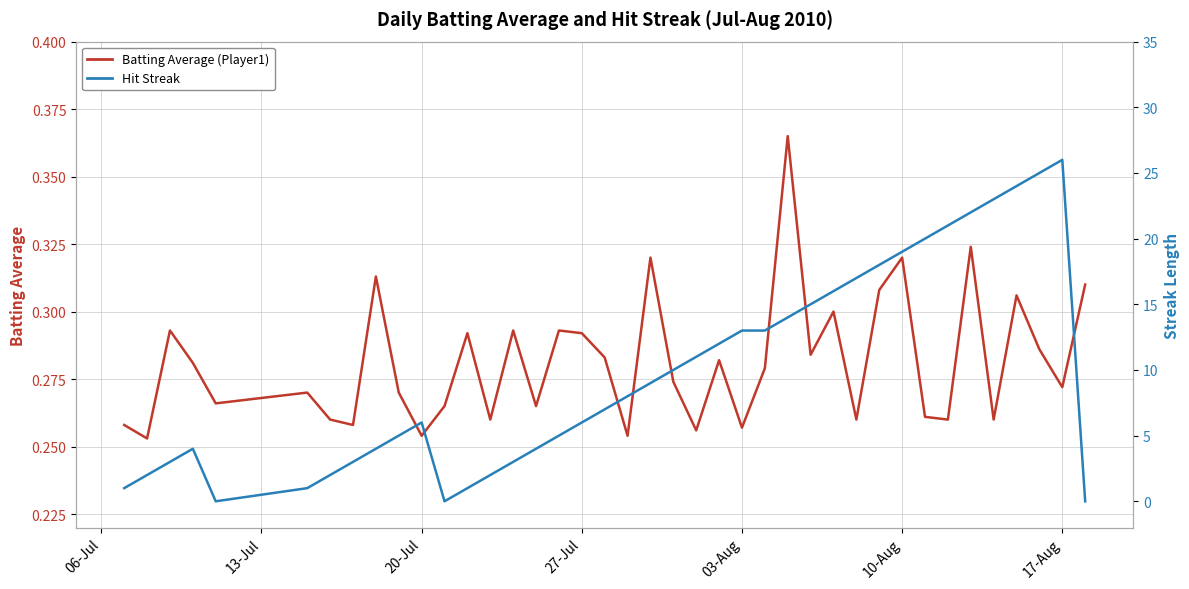

Which series has the largest range (max minus min)?

Hit Streak